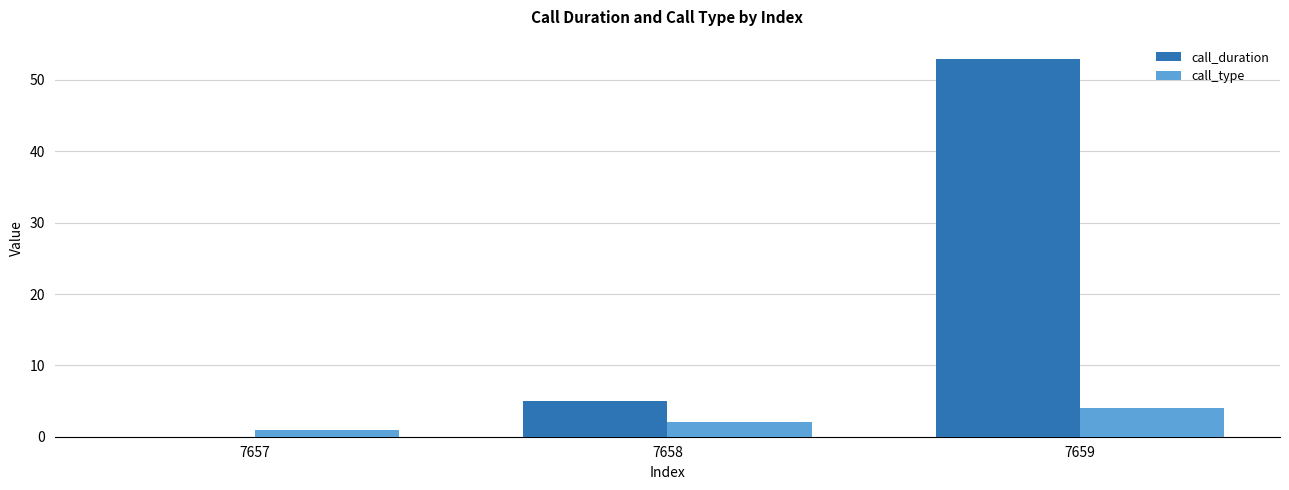

Read the call_duration value at 7659.

53